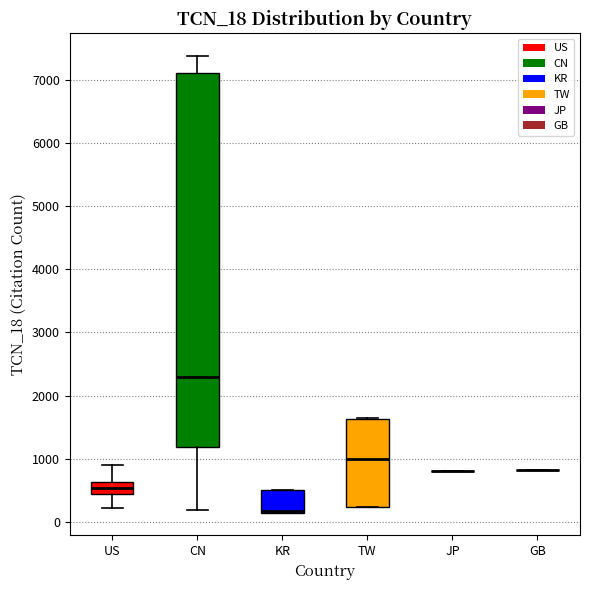

Reading left to right, transcribe this box plot: for each box, give where its median line is, the range the box spans, and where its two whiskers end, as read against the y-axis. The values are not printed on the chart, so give them approximately, as read against the axis.

US: median 500, box 400 to 600, whiskers 200 to 900
CN: median 2300, box 1200 to 7100, whiskers 200 to 7400
KR: median 200 (drawn on the box's lower edge), box 100 to 500, whiskers 100 to 500
TW: median 1000, box 200 to 1600, whiskers 200 to 1600
JP: box collapsed to a line at 800, whiskers 800 to 800
GB: box collapsed to a line at 800, whiskers 800 to 800